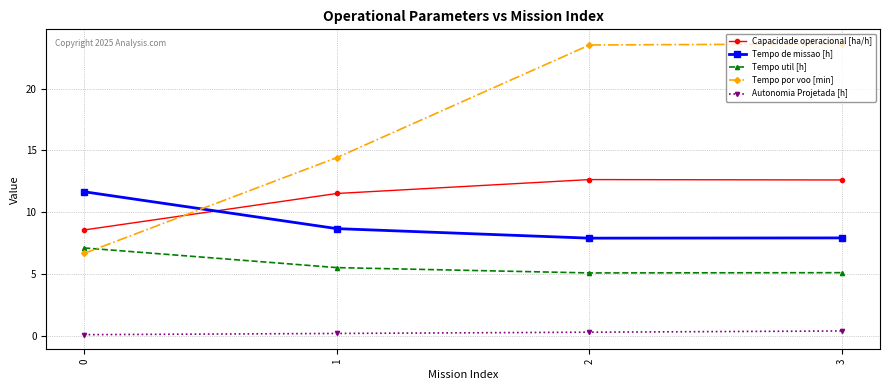

Count the number of data series in this chart.

5